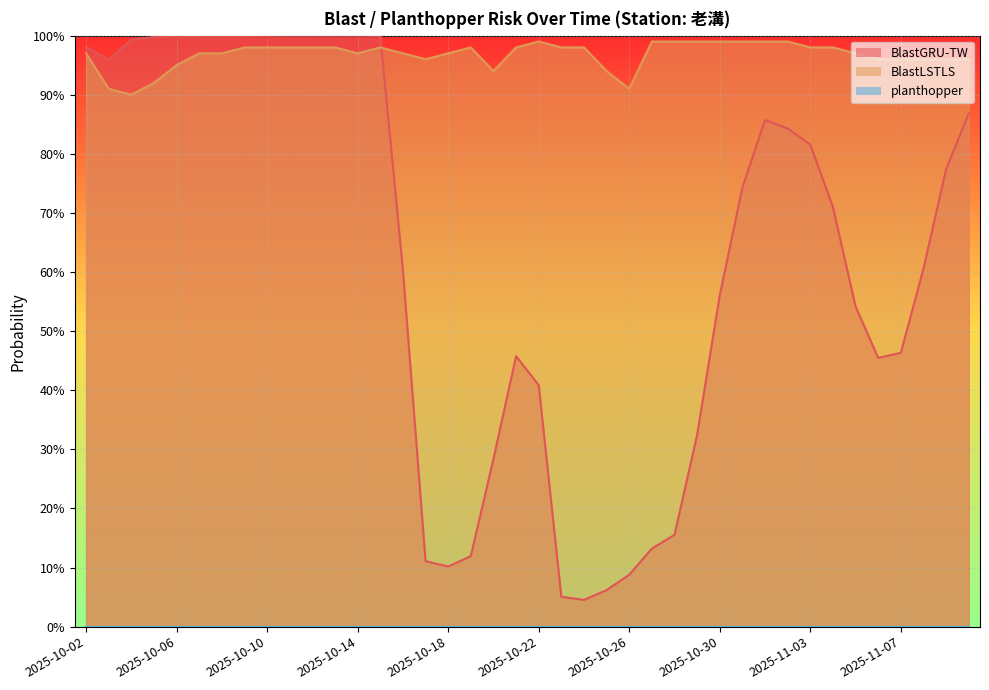

Which series has the widest spread of values?

BlastGRU-TW